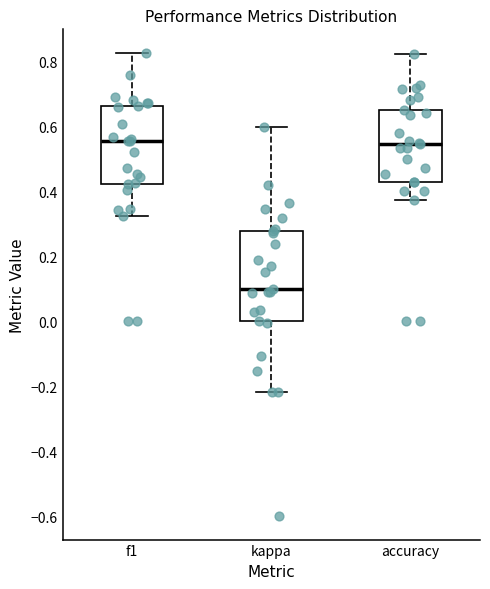

Reading left to right, read every box against the y-axis: the position of its median line, the range the box covers, and the ends of its whiskers. The values are not printed on the chart, so give them approximately, as read against the axis.

f1: median 0.56, box 0.42 to 0.66, whiskers 0.32 to 0.82
kappa: median 0.10, box 0.00 to 0.28, whiskers -0.22 to 0.60
accuracy: median 0.54, box 0.42 to 0.66, whiskers 0.38 to 0.82